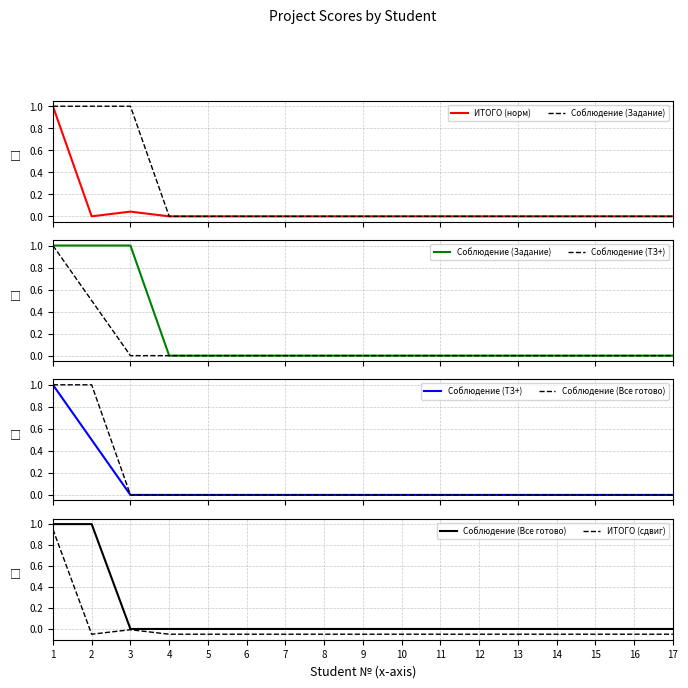

Count the Соблюдение (Задание) values in the range 0 to 1.

17